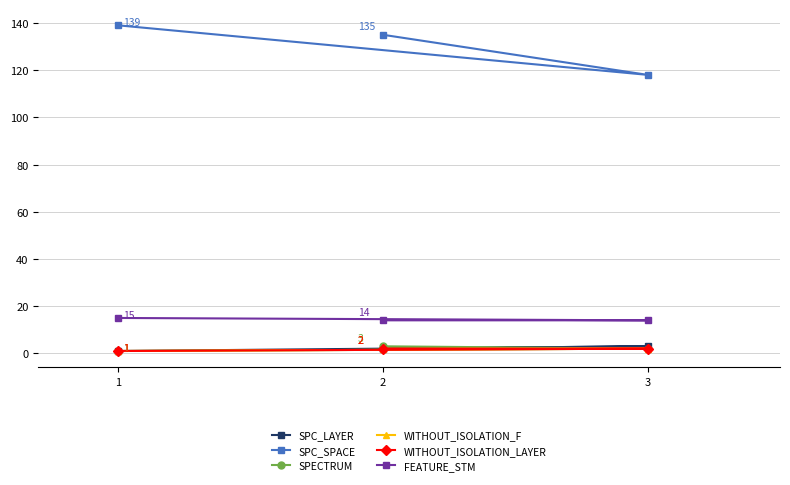

What is the average value of the WITHOUT_ISOLATION_F series?

2